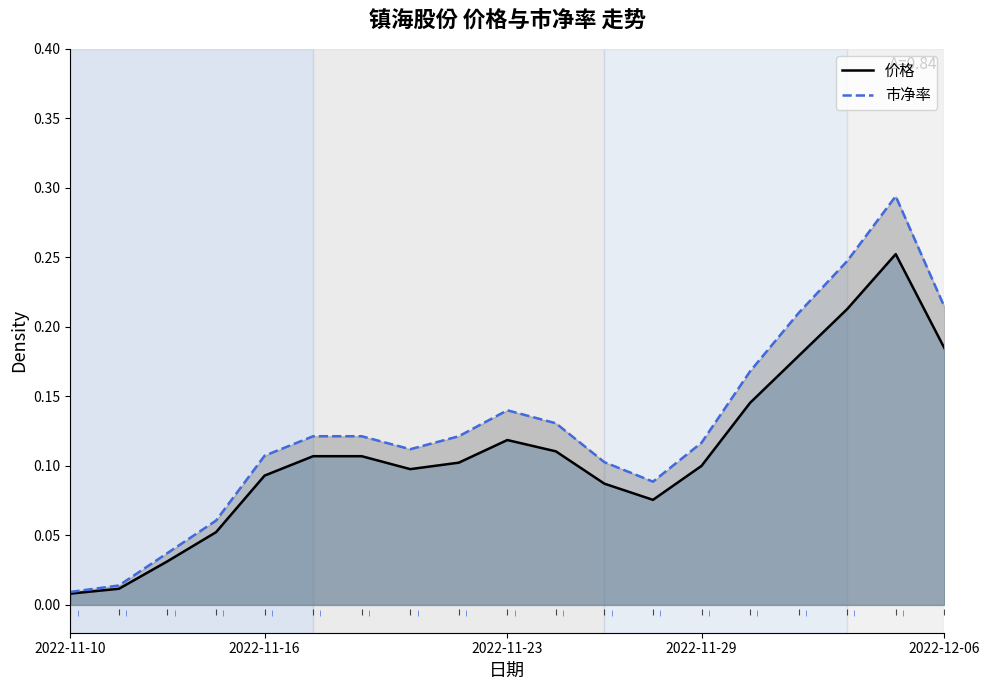

What position from the left is 6?

7